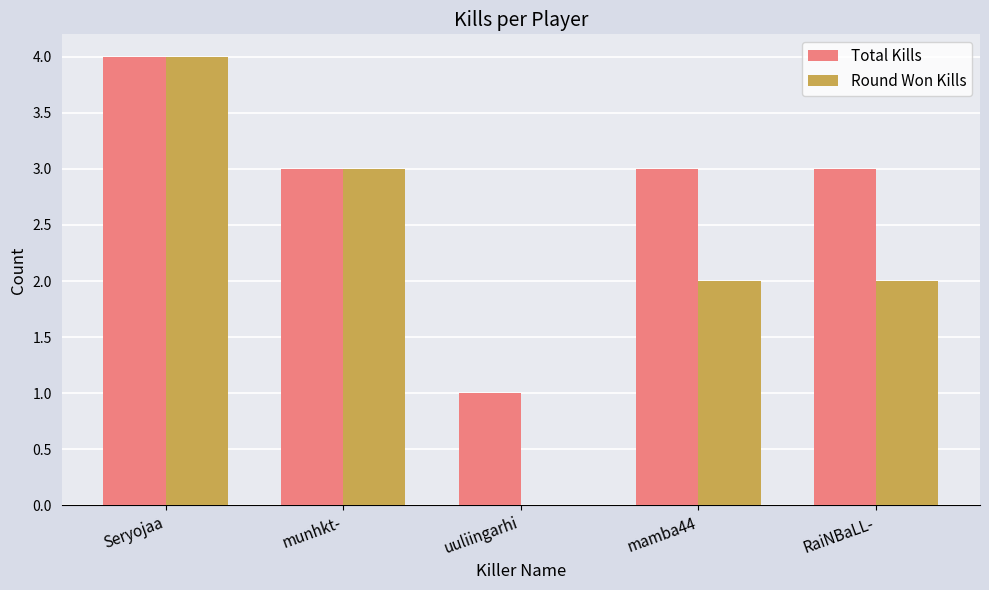

The Round Won Kills series shows 2 at RaiNBaLL-. True or false?

True